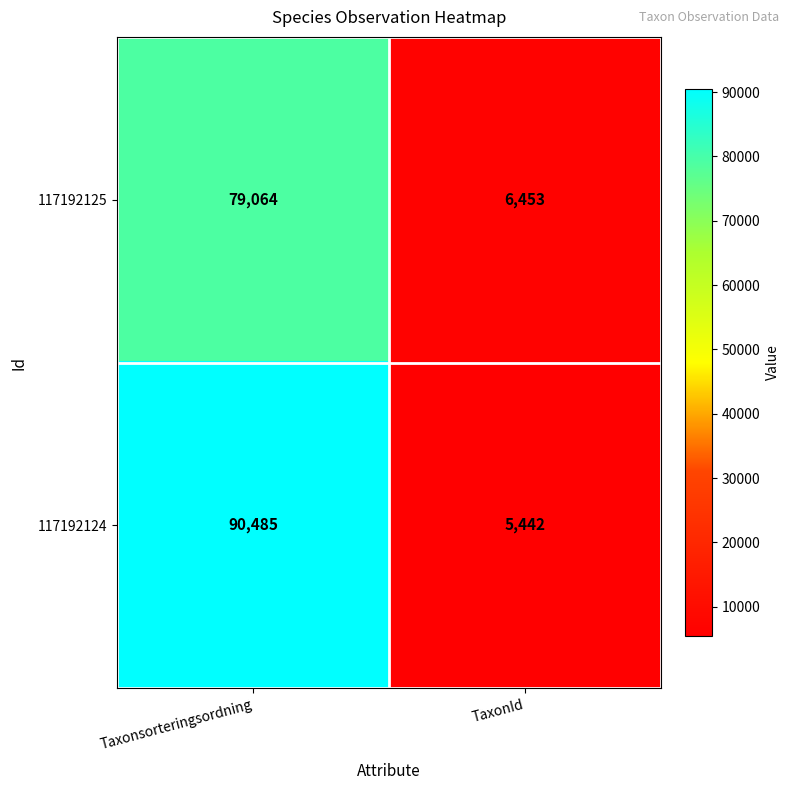

Rank the series at Taxonsorteringsordning from lowest to highest value.

117192125, 117192124